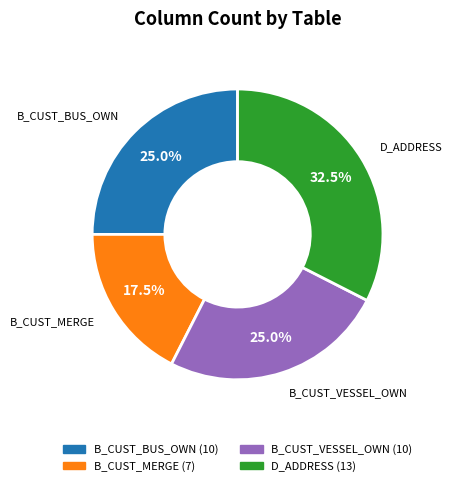

Does any single category account for the majority?

No